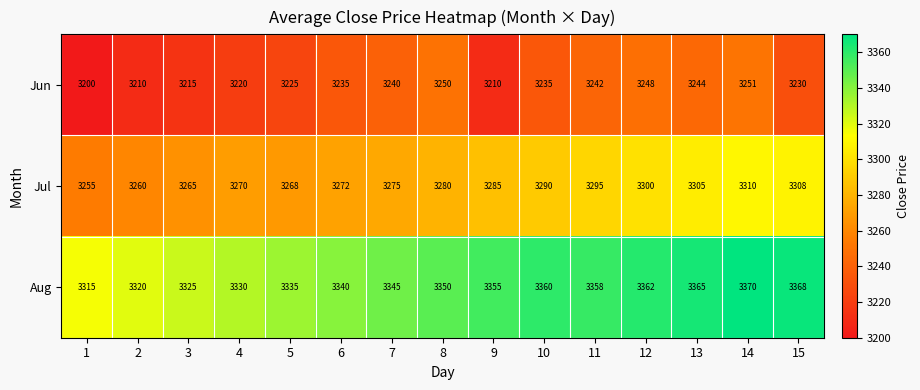

What is the sum of the Jun values at 4 and 7?

6460